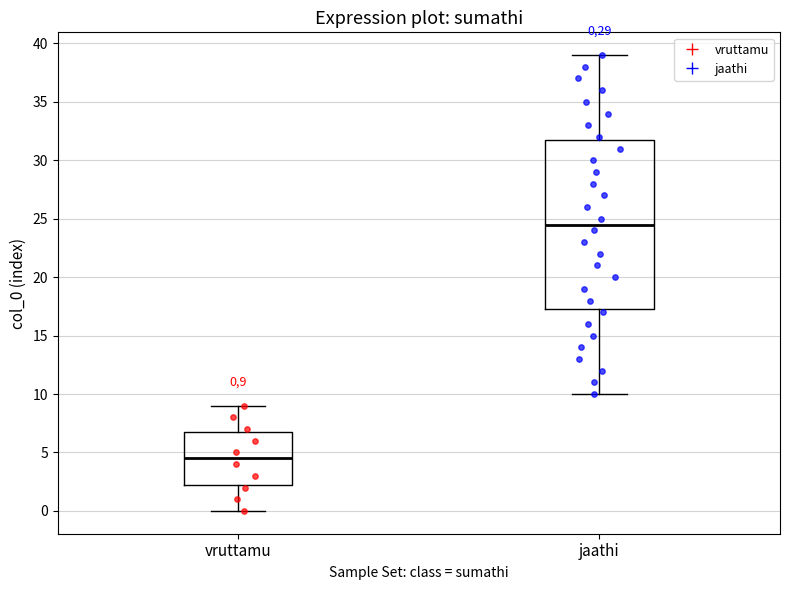

Which box has the lowest median line?

vruttamu